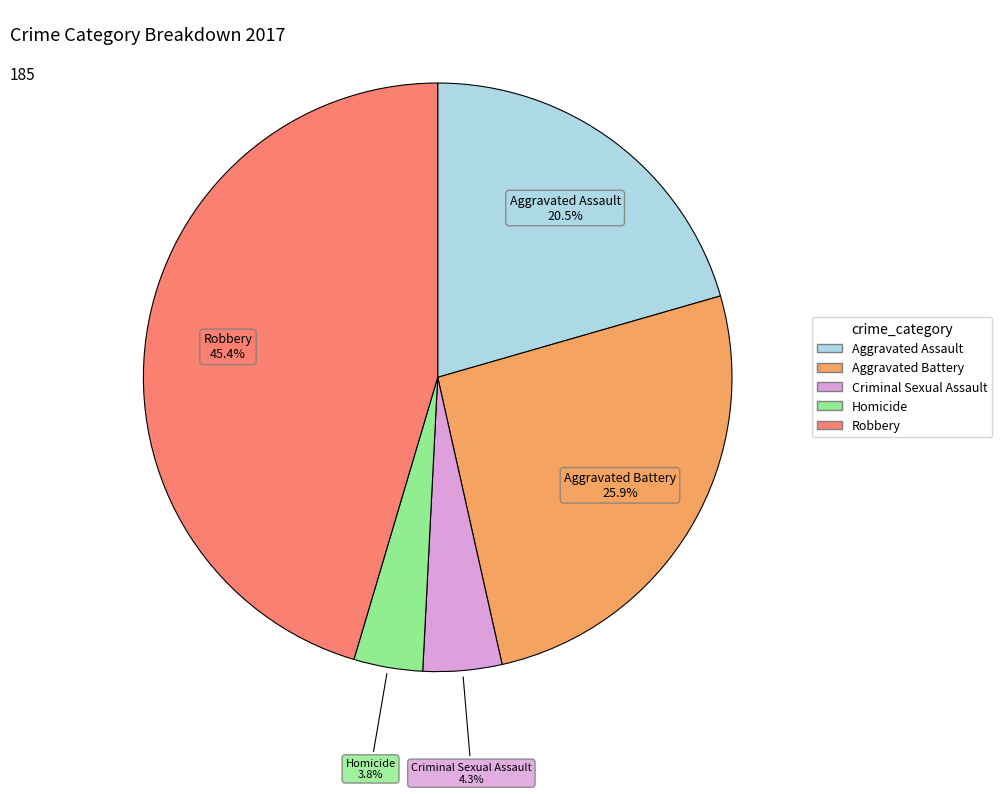

The Aggravated Battery slice represents 26% of the pie. True or false?

True